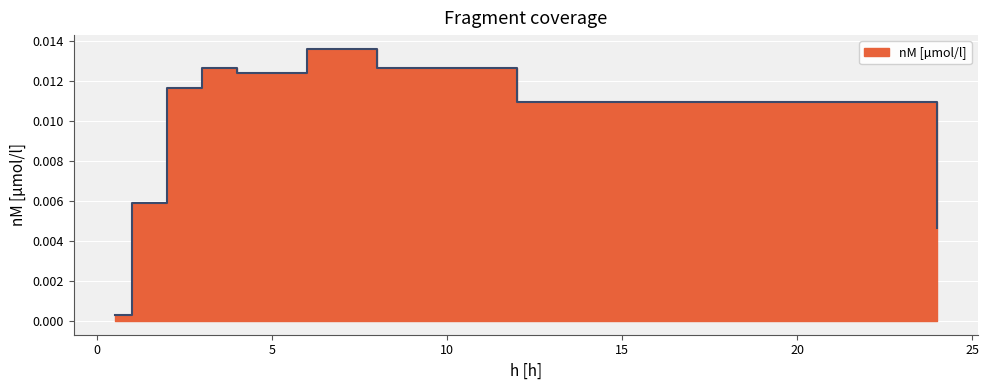

The chart shows a value of 0.0 at 1. True or false?

False